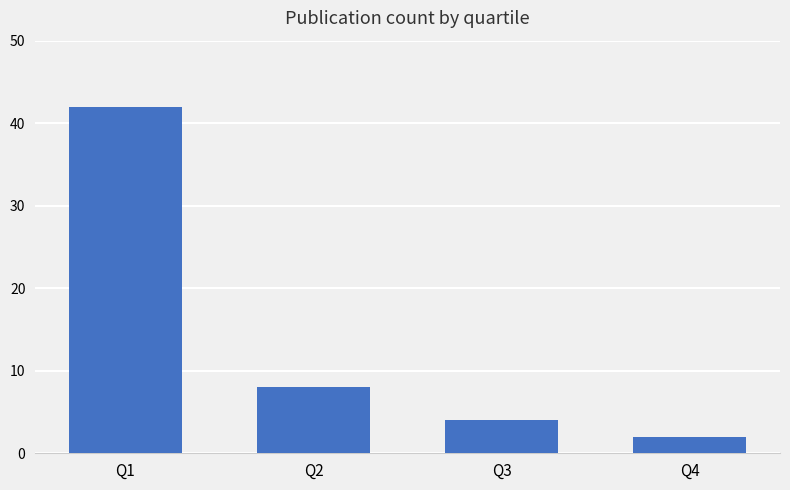

List the labels in order of value, smallest first.

Q4, Q3, Q2, Q1